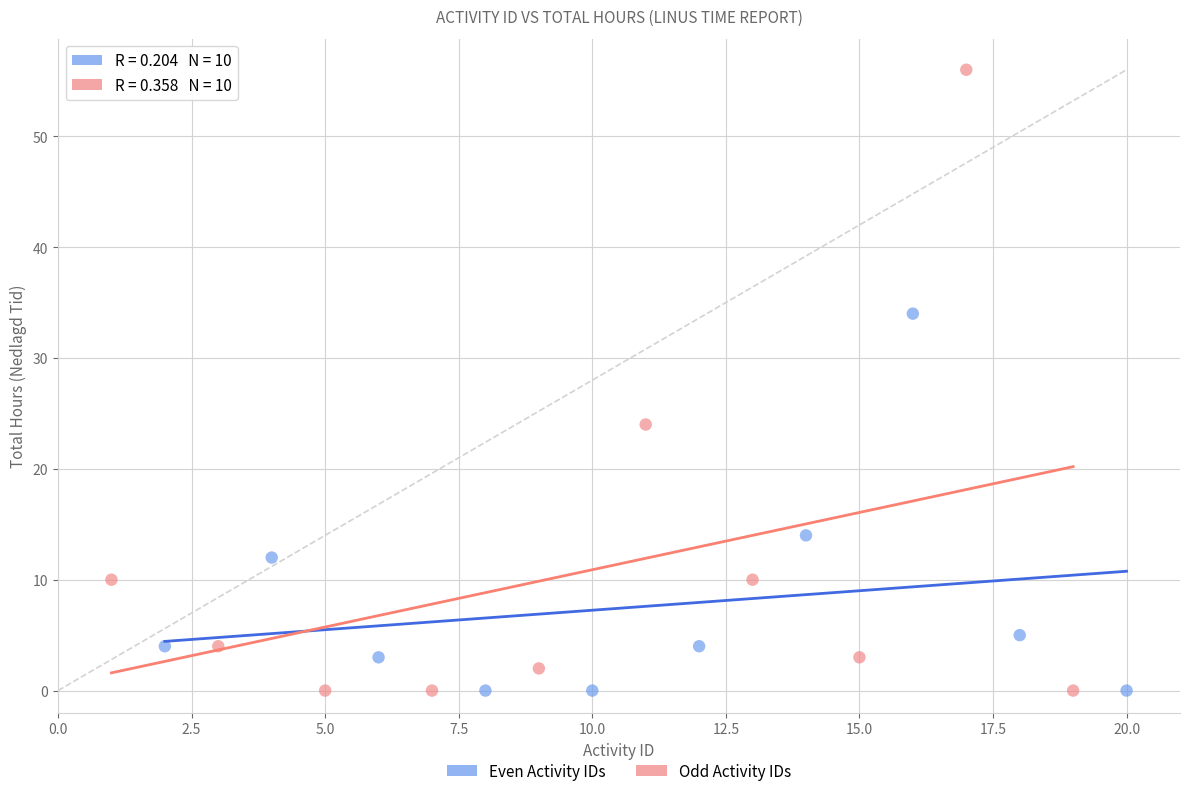

Which series contains the highest Y value?

Odd Activity IDs